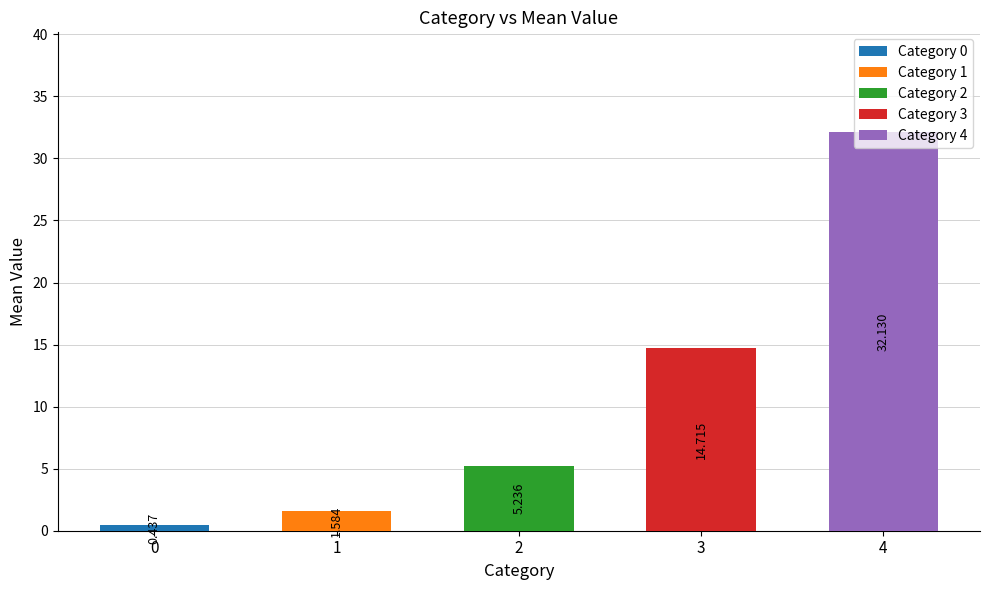

What is the maximum value shown in the chart?

32.1